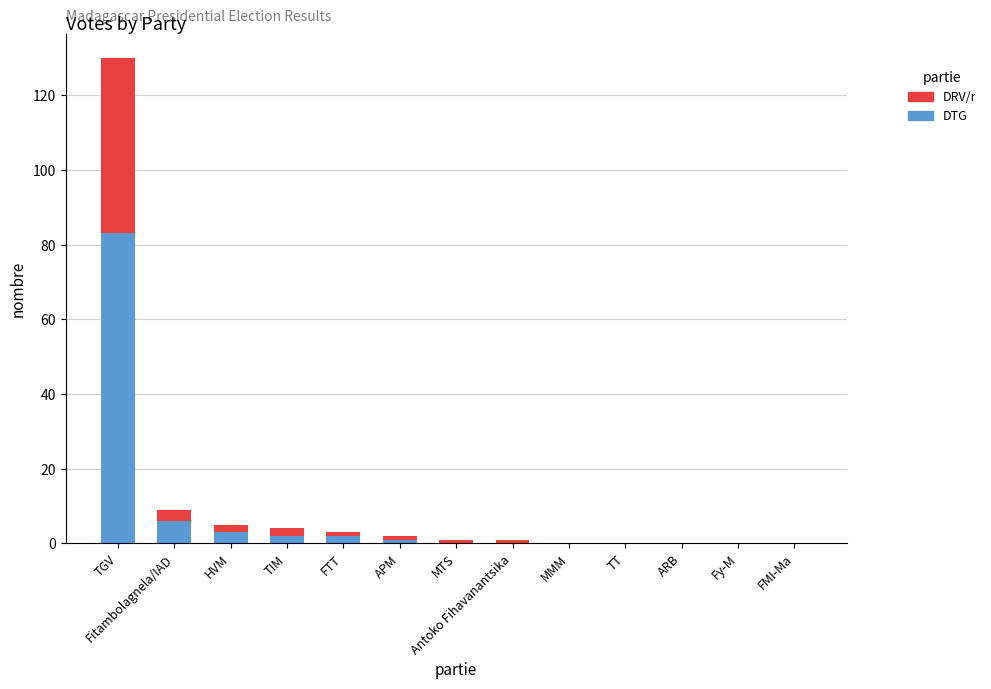

Where is DTG nearest to the value 41?

Fitambolagnela/IAD